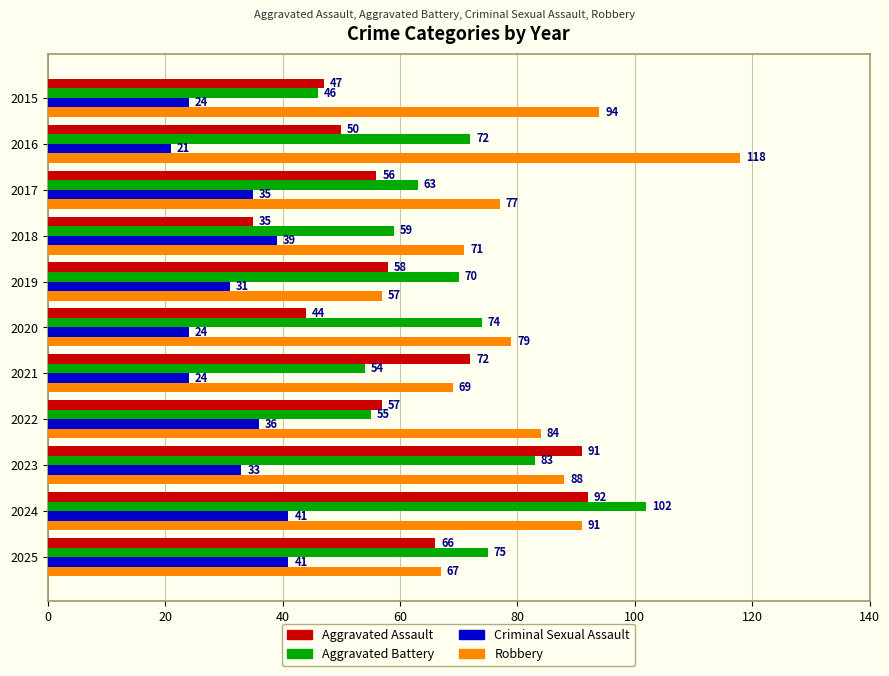

What is the difference between the second highest and second lowest values in the Criminal Sexual Assault series?

17